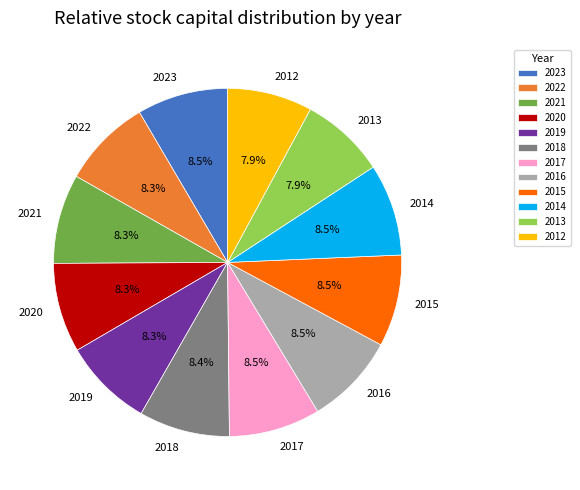

What percentage is NOT represented by 2013?

92.1%